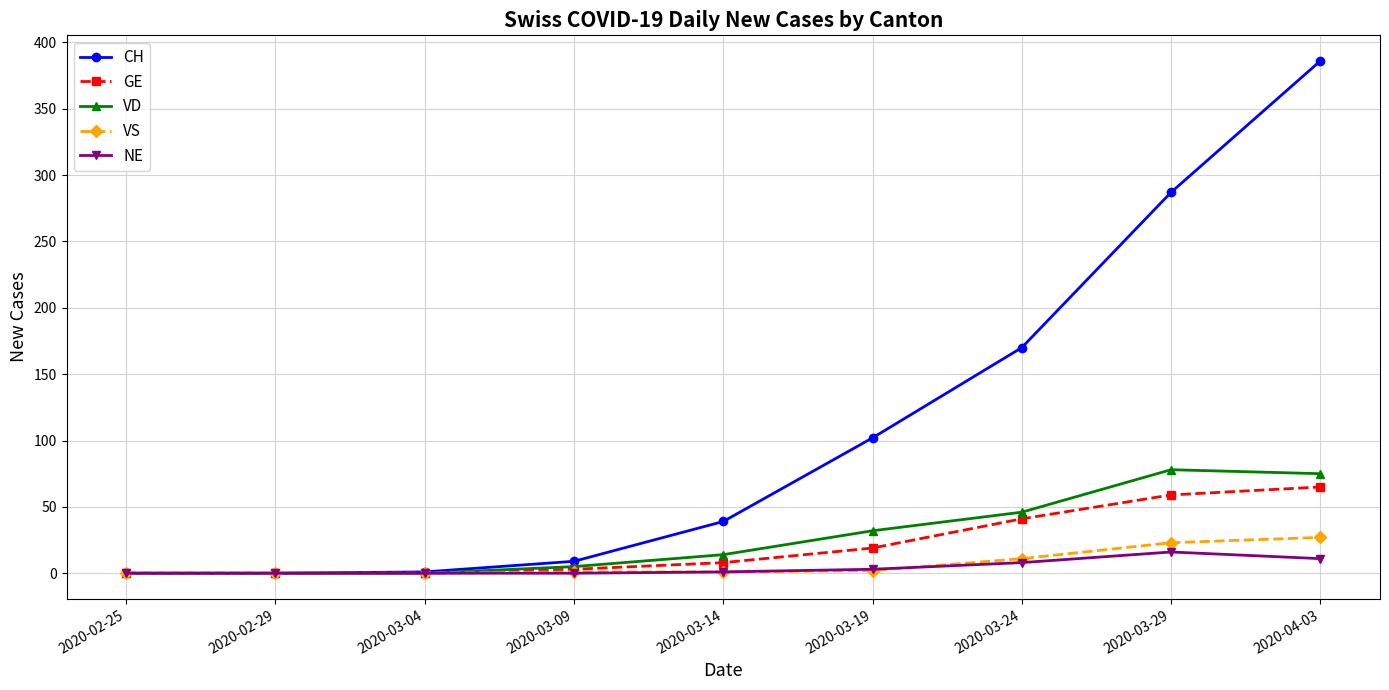

At which category does the chart reach its peak across all series?

2020-04-03